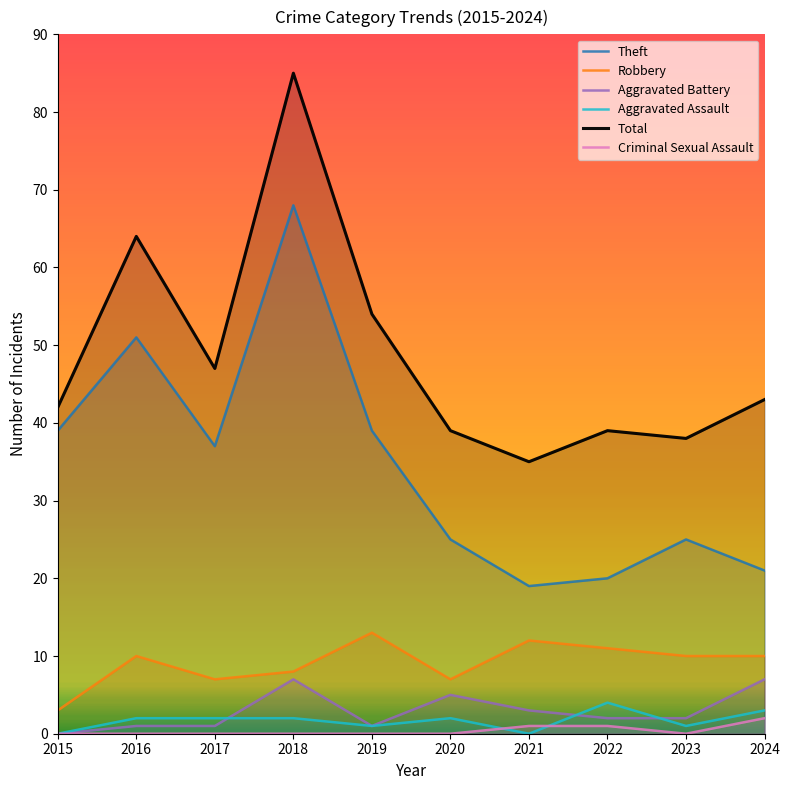

Reading right to left, extract all data points from this chart.

Theft: 2024=21	2023=25	2022=20	2021=19	2020=25	2019=39	2018=68	2017=37	2016=51	2015=39
Robbery: 2024=10	2023=10	2022=11	2021=12	2020=7	2019=13	2018=8	2017=7	2016=10	2015=3
Aggravated Battery: 2024=7	2023=2	2022=2	2021=3	2020=5	2019=1	2018=7	2017=1	2016=1	2015=0
Aggravated Assault: 2024=3	2023=1	2022=4	2021=0	2020=2	2019=1	2018=2	2017=2	2016=2	2015=0
Total: 2024=43	2023=38	2022=39	2021=35	2020=39	2019=54	2018=85	2017=47	2016=64	2015=42
Criminal Sexual Assault: 2024=2	2023=0	2022=1	2021=1	2020=0	2019=0	2018=0	2017=0	2016=0	2015=0